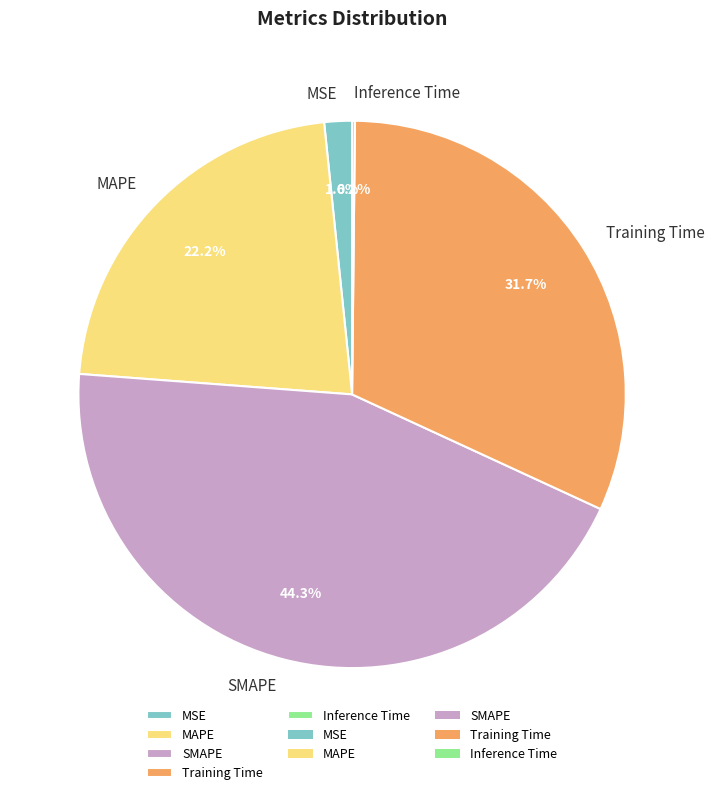

Approximately how many times larger is the value at MAPE compared to Training Time?

0.7